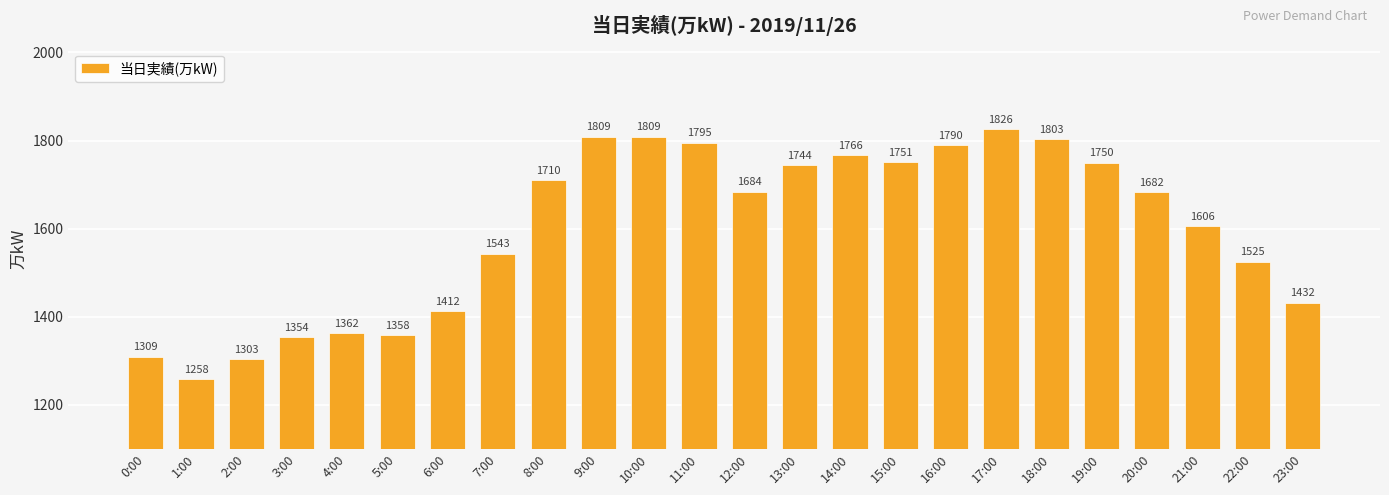

What is the label of the 10th bar from the right?

14:00